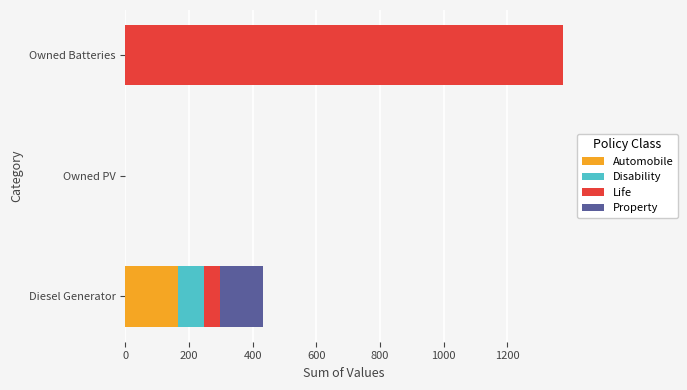

At which category is the sum across all series the highest?

Owned Batteries